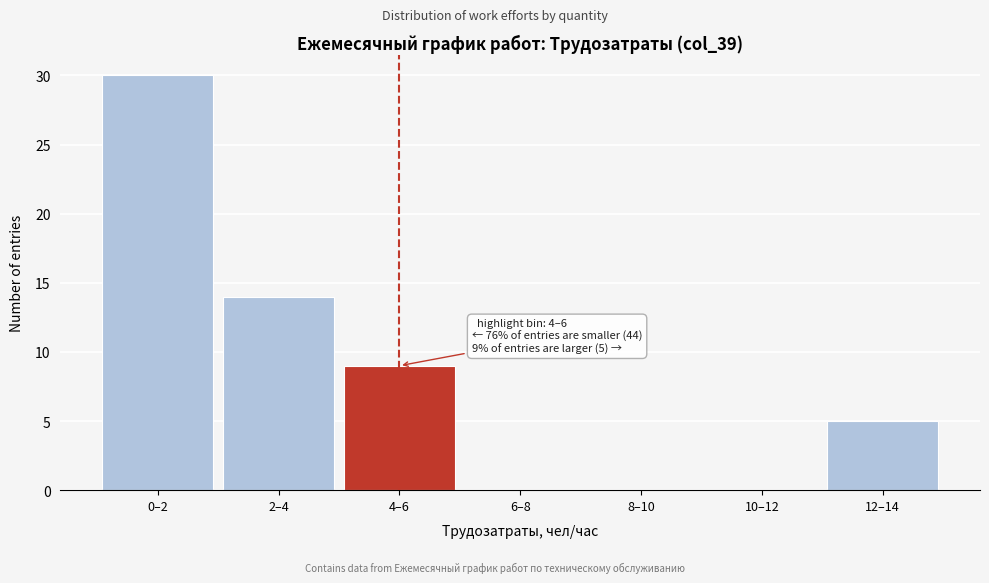

Reading right to left, list all the values displayed in this chart.

12–14=5	10–12=0	8–10=0	6–8=0	4–6=9	2–4=14	0–2=30